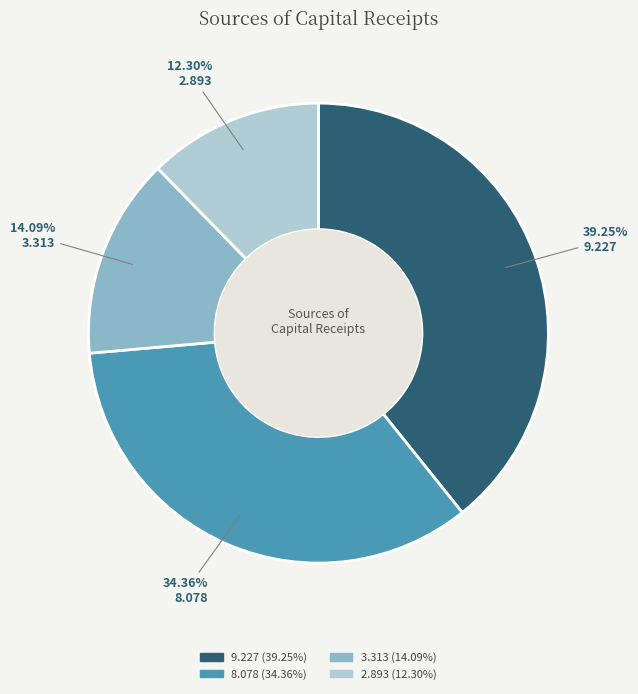

Is there any slice that represents more than half of the pie?

No